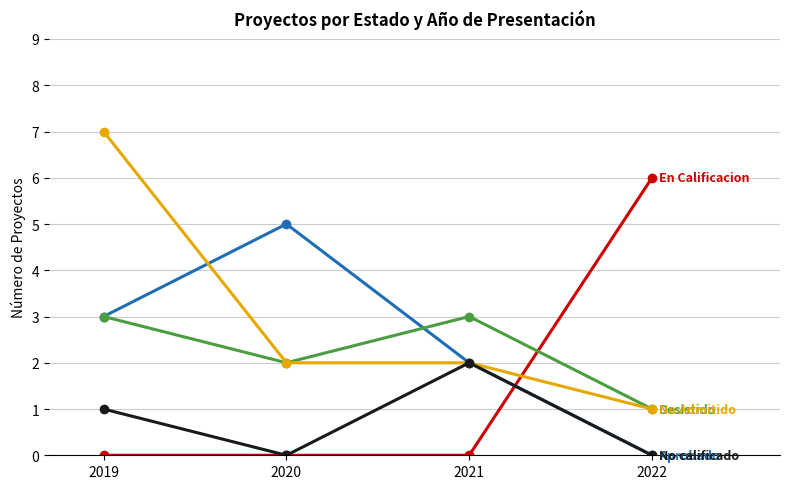

Count the number of data series in this chart.

5